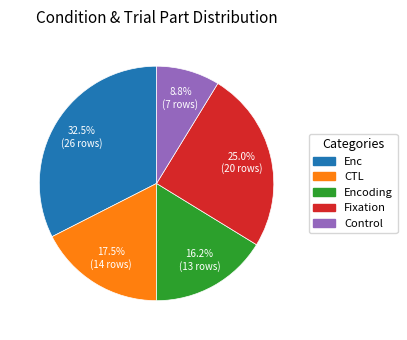

Is there a majority slice in this chart?

No